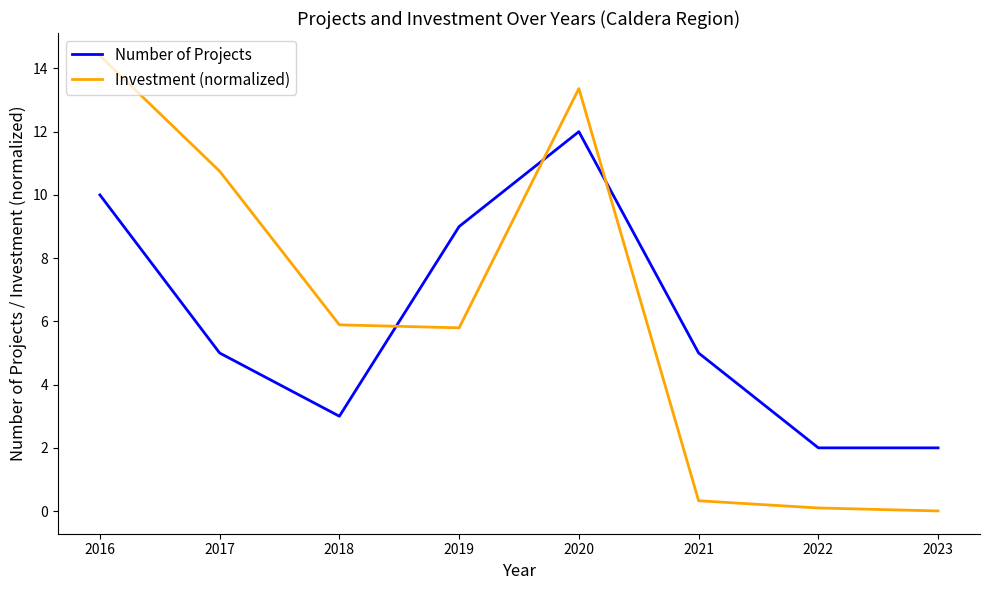

Is the value of Number of Projects at 2023 greater than the value of Investment (normalized) at 2022?

Yes